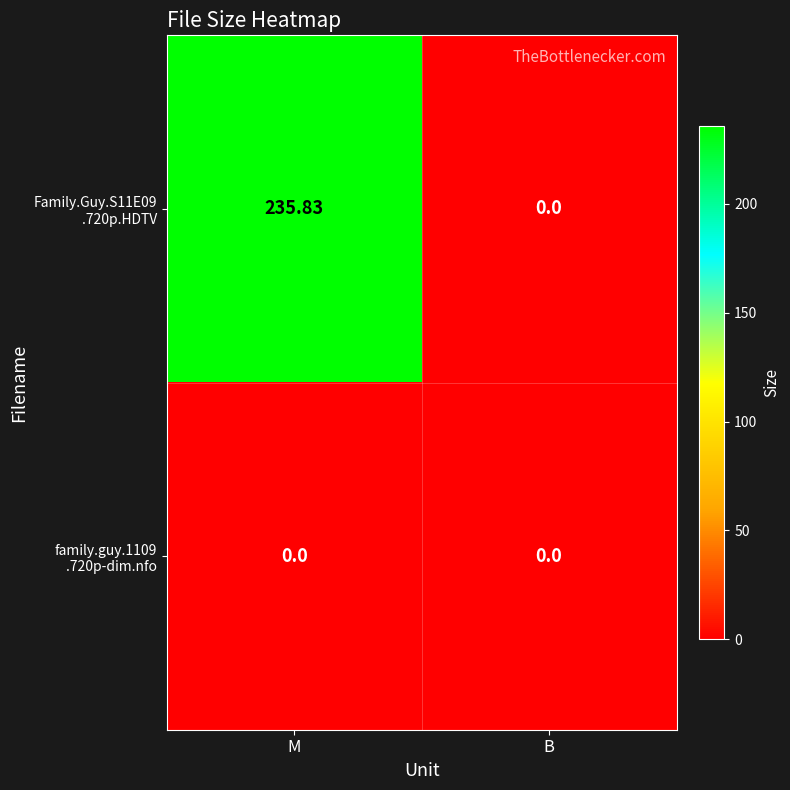

How many data points does each series have?

2